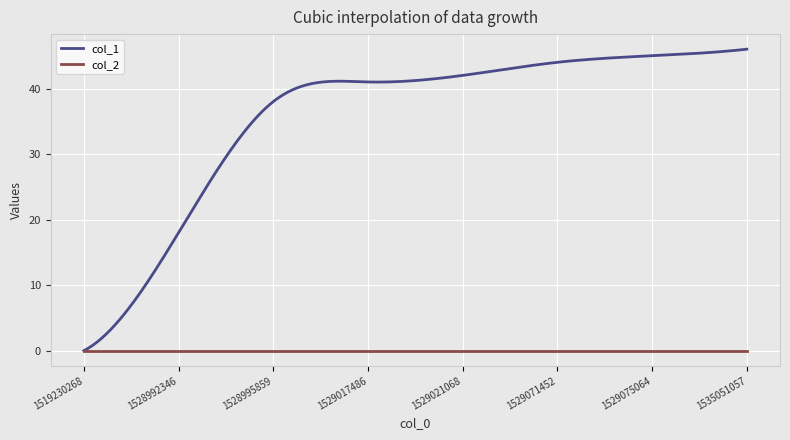

List the series in order of their peak value, highest first.

col_1, col_2